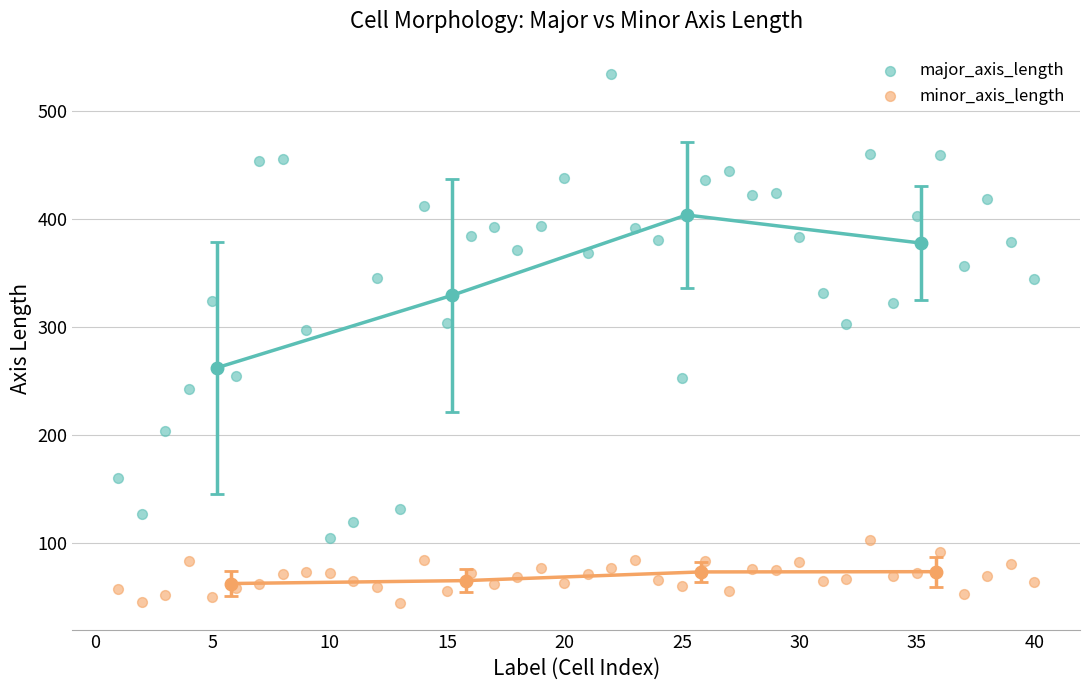

Which series reaches the maximum Y coordinate?

major_axis_length